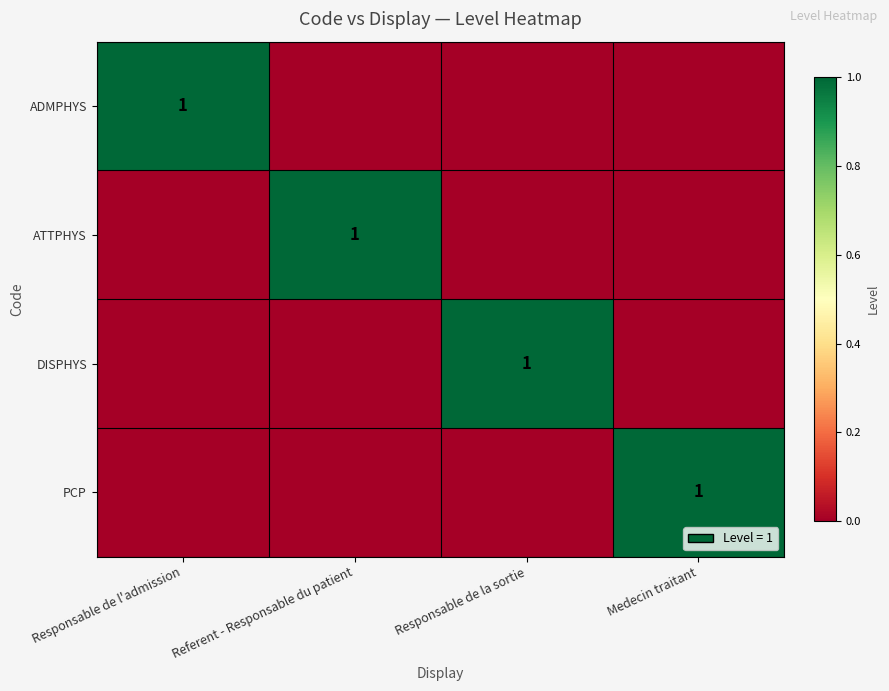

How many series are shown in this chart?

4